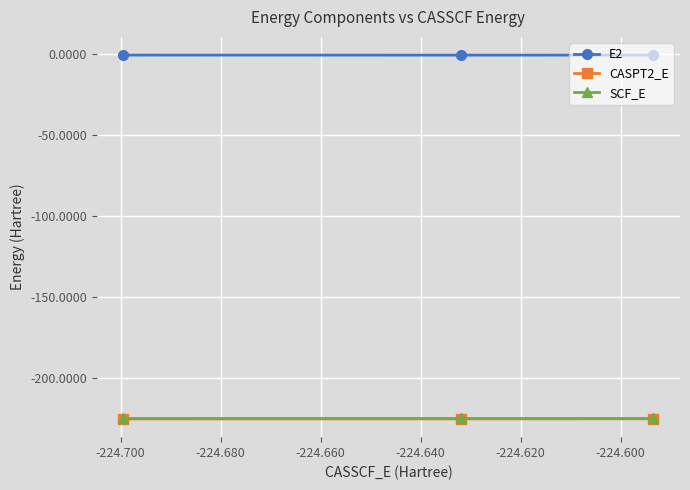

What is the value of the SCF_E point at the 2nd from the left?

-224.5